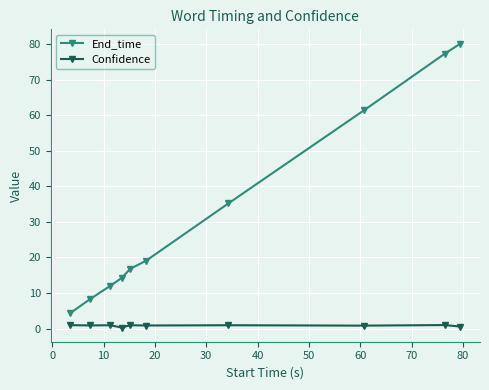

True or false: Confidence has more than 1 points higher than both neighbors.

True